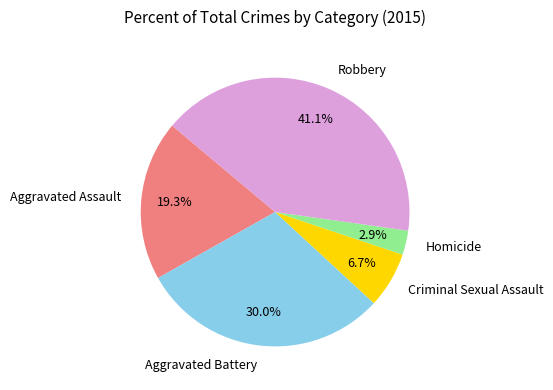

To the nearest percent, what is the difference between the largest and smallest slice percentages?

38%